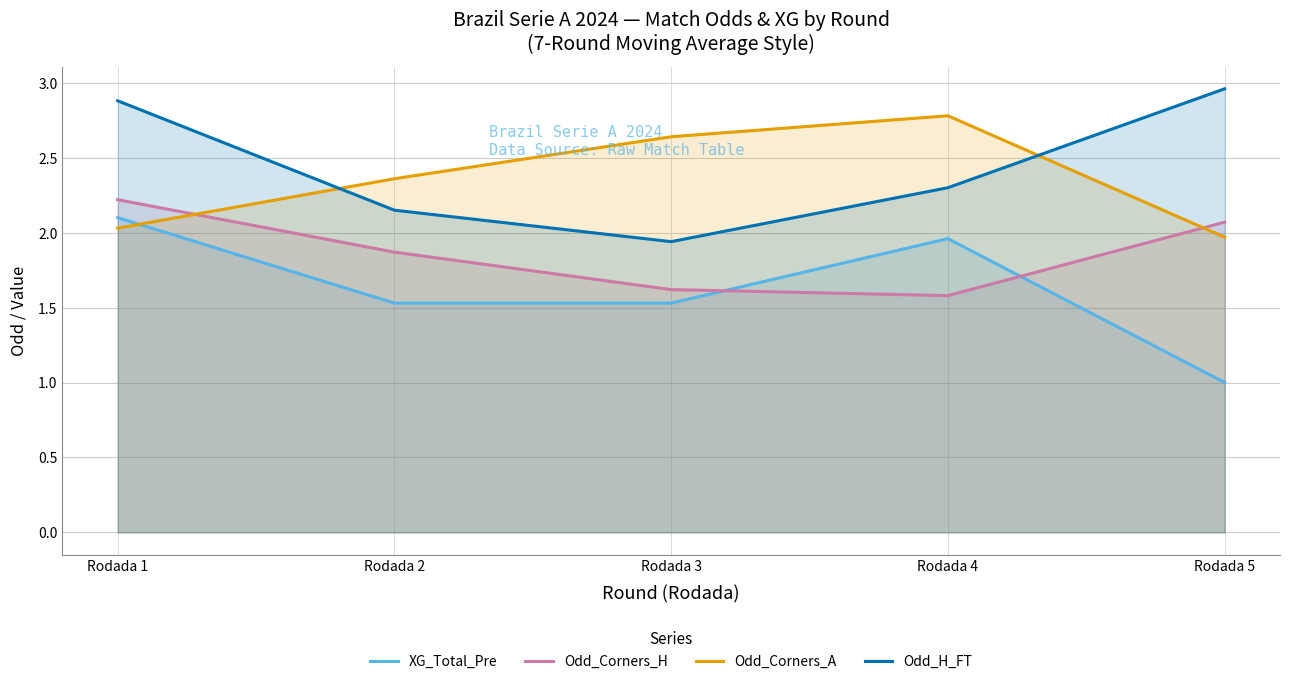

Which label corresponds to the largest value in the chart?

Rodada 5